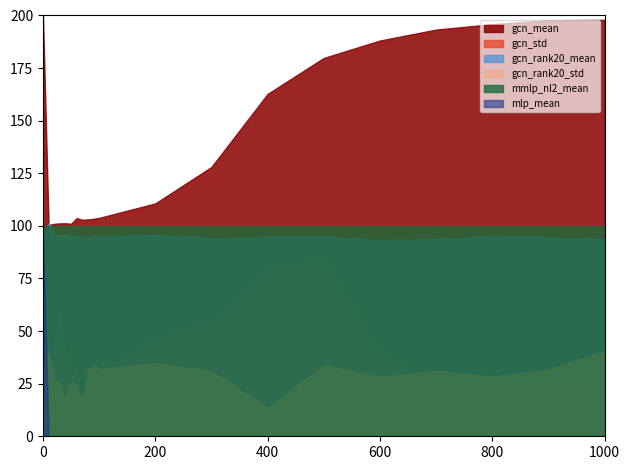

How many times do mlp_mean and gcn_std cross each other?

1